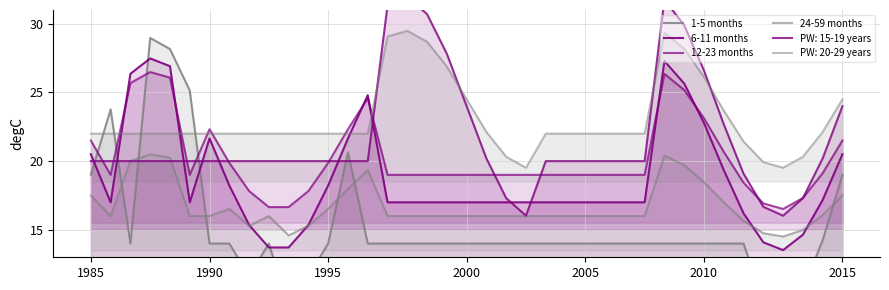

What is the spread (max minus min) of values at 28?

5.0